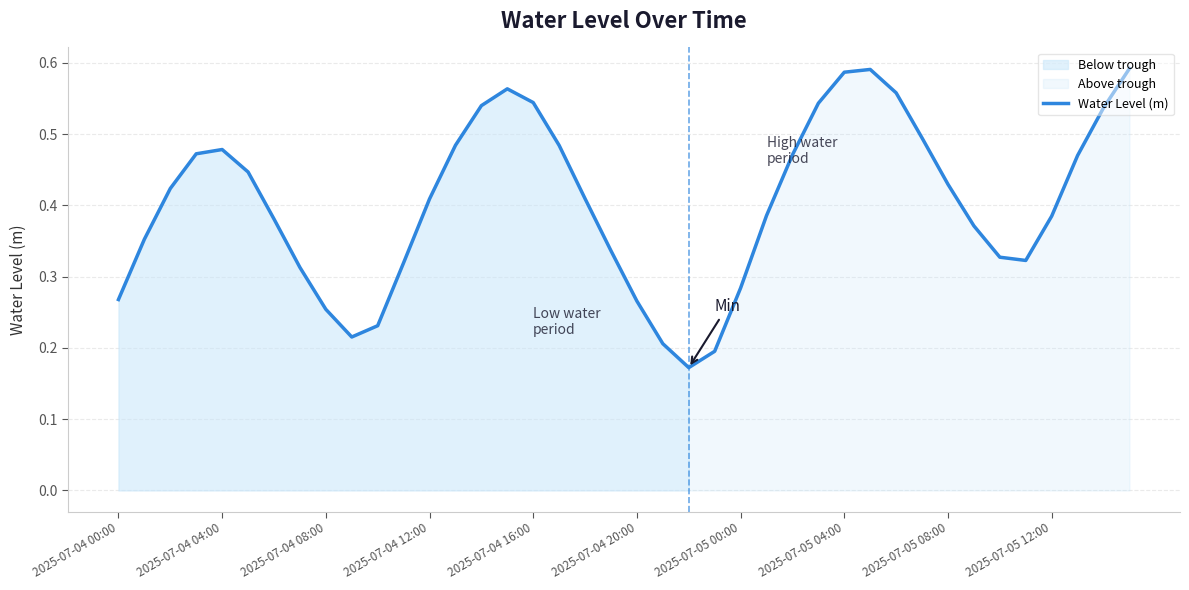

The Water Level (m) series shows 0.7 at 2025-07-04 04:00. True or false?

False